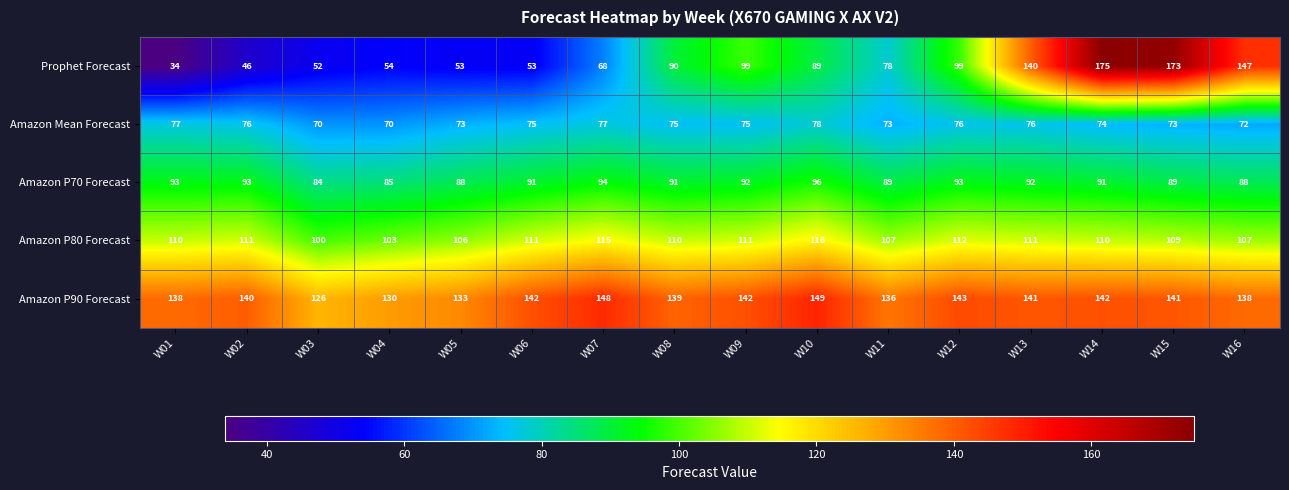

Which series changed the most between W10 and W14?

Prophet Forecast